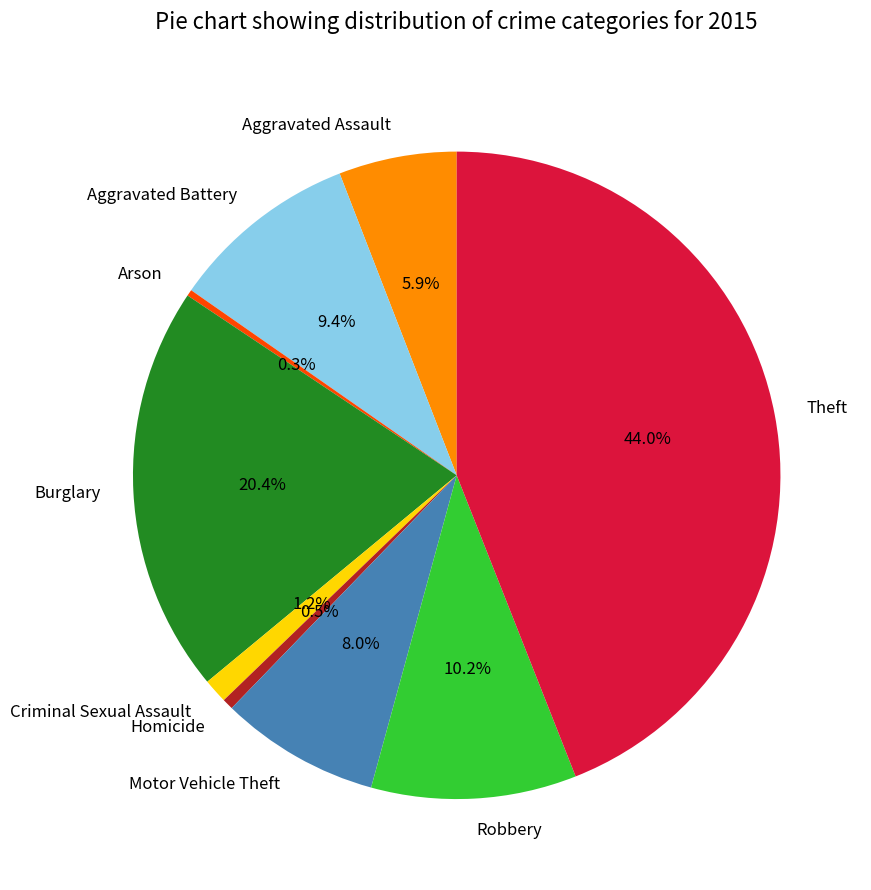

To the nearest percent, what is the difference between the Homicide and Criminal Sexual Assault slice percentages?

1%